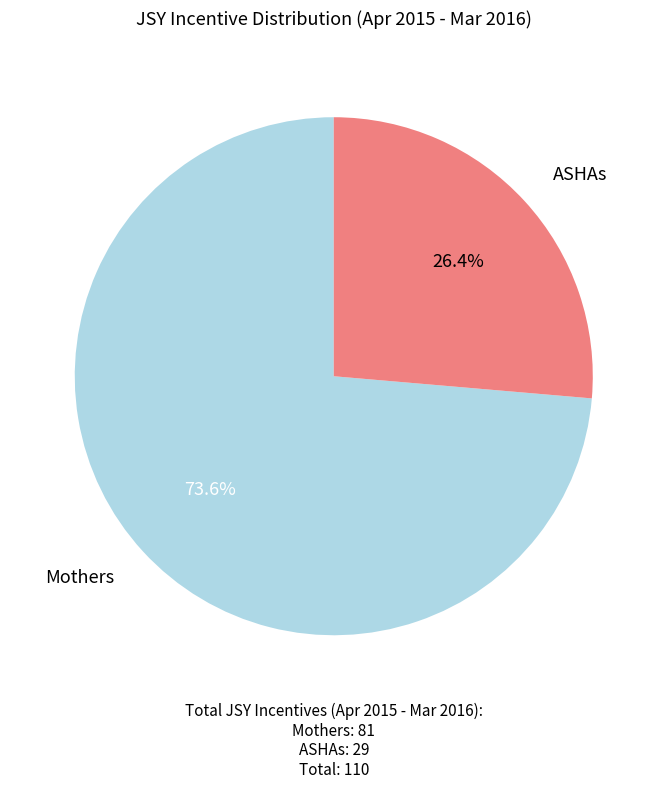

How much of the chart is everything except ASHAs?

73.6%